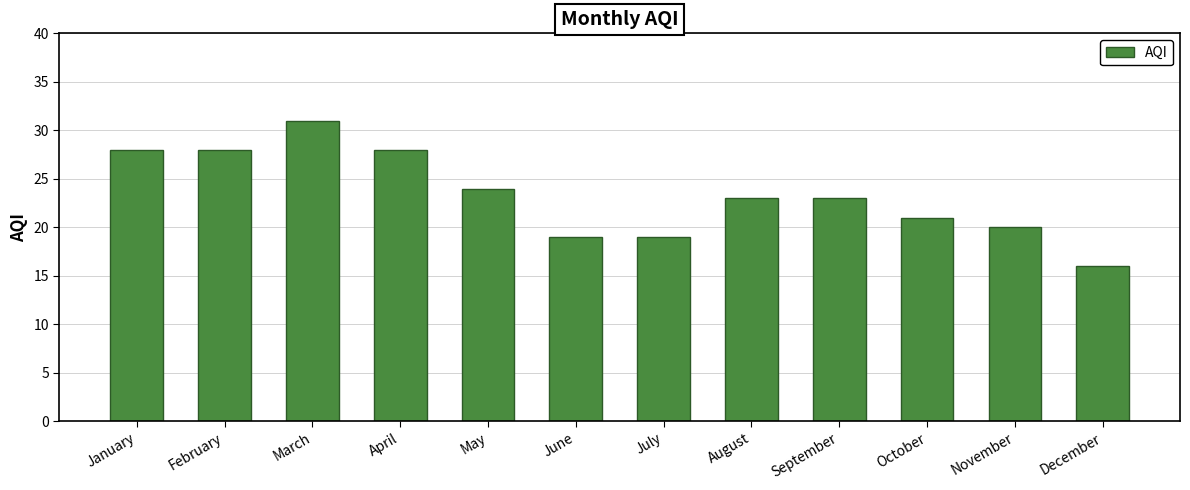

What is the sum of the values at March and June?

50